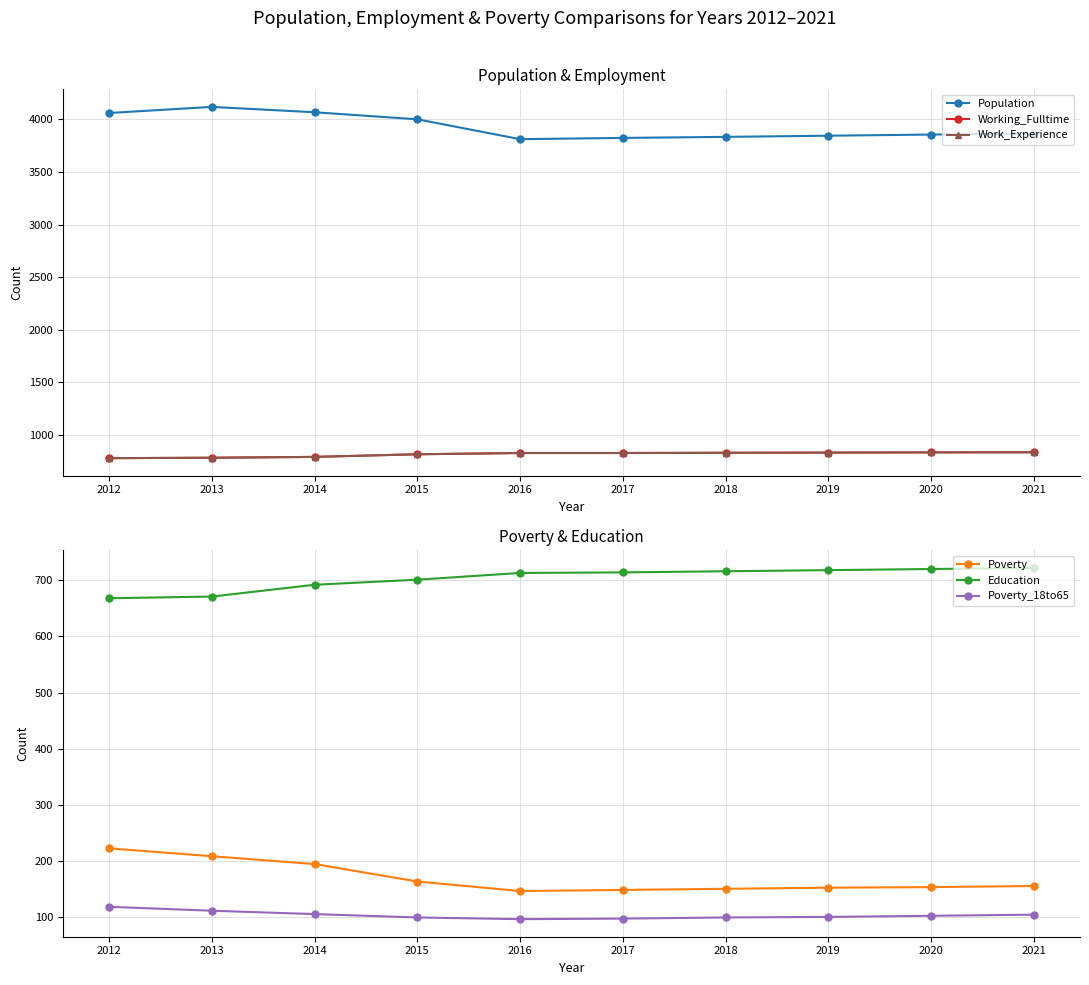

What is the difference between the Working_Fulltime values at 2019 and 2014?

41